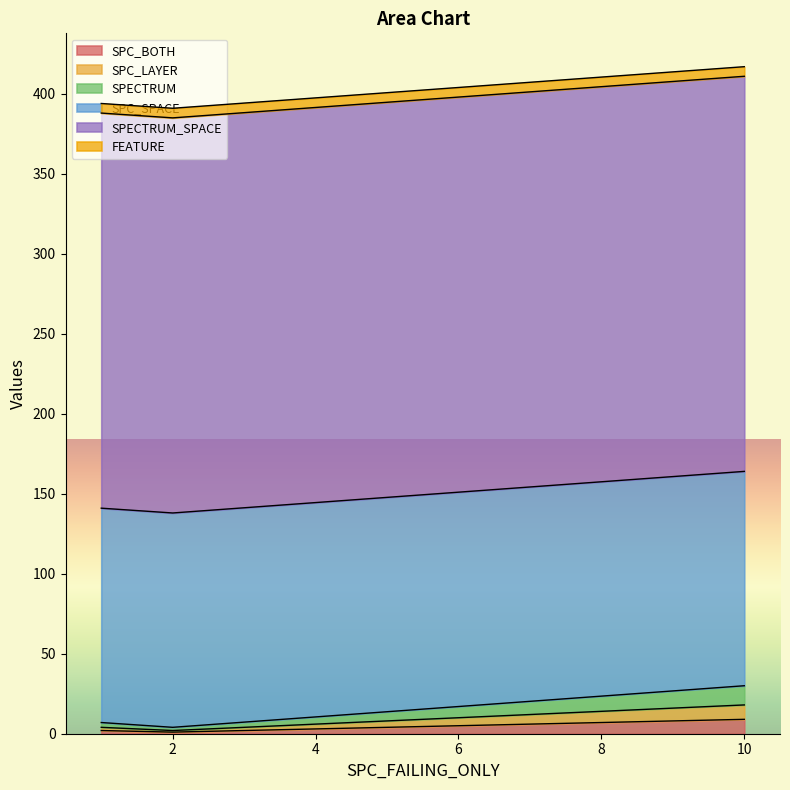

Does the chart display data point markers on the line(s)?

No